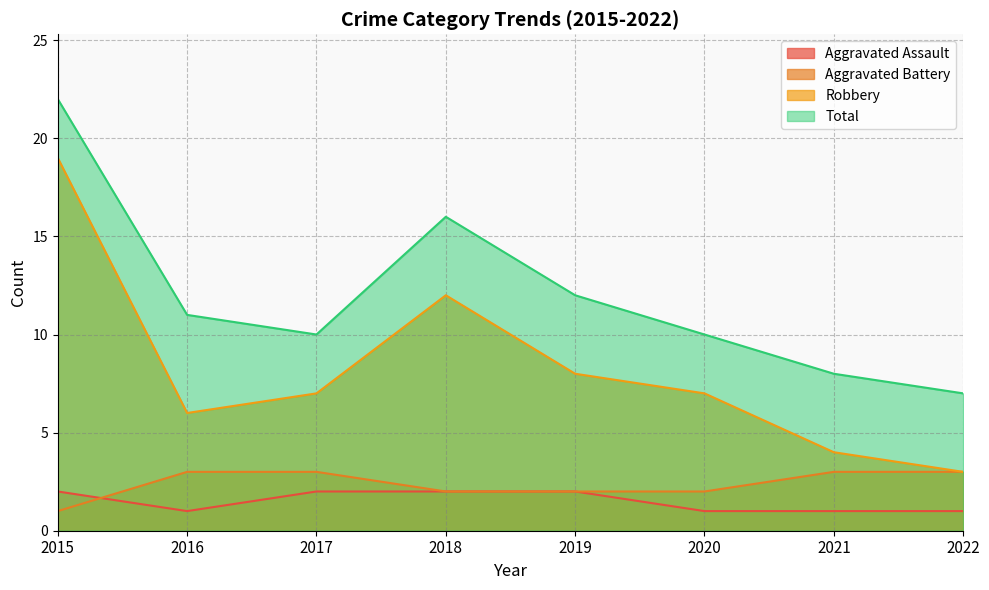

Is the value of Aggravated Assault at 2022 greater than the value of Total at 2018?

No